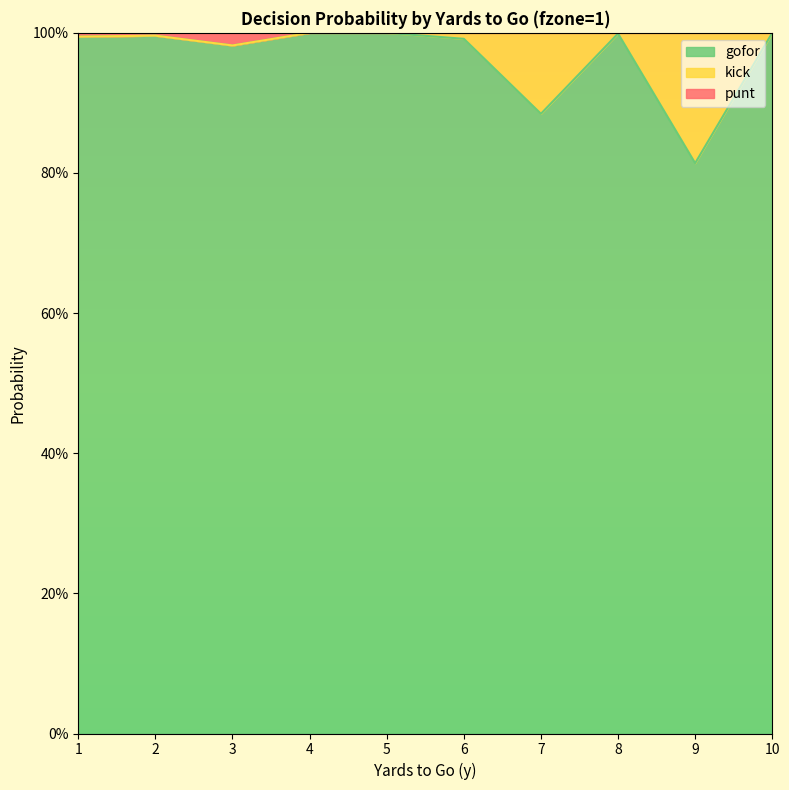

Which has a higher value, 1 or 5?

5